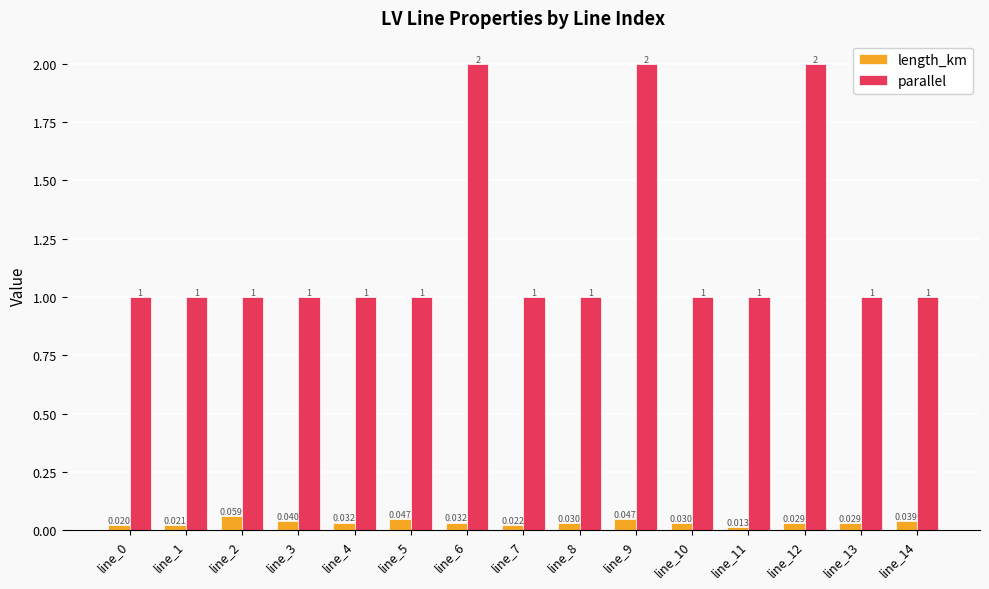

Rank the series by their average value, from lowest to highest.

length_km, parallel